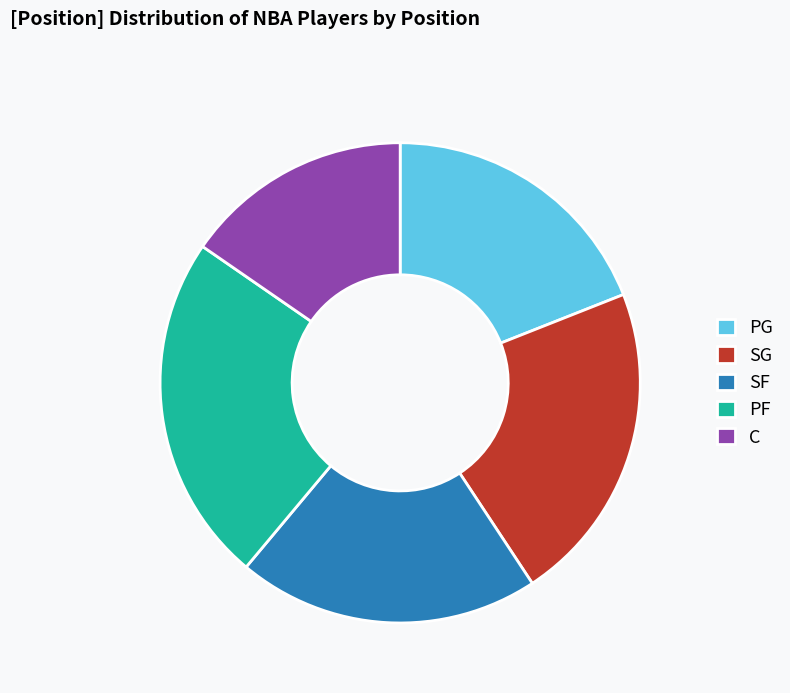

Combined, do SG and PG account for over 50%?

No